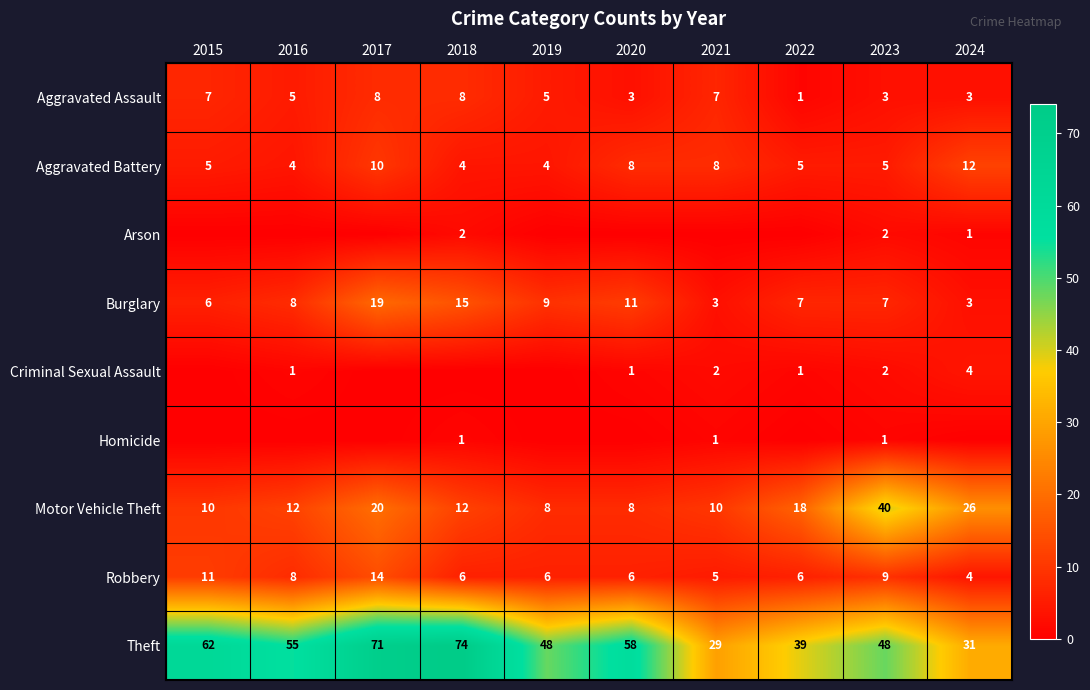

What is the total value across all series at 2022?

77